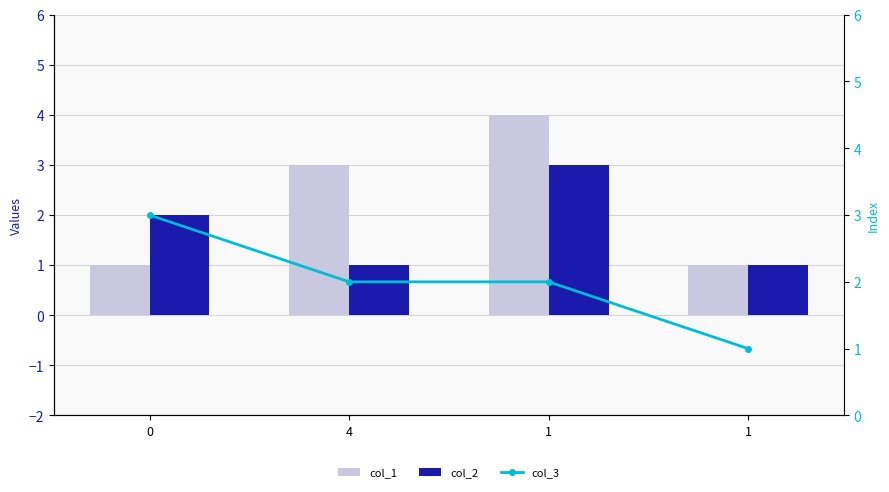

Reading left to right, list all the values displayed in this chart.

col_1: 0=1	4=3	1=4	1=1
col_2: 0=2	4=1	1=3	1=1
col_3: 0=3	4=2	1=2	1=1